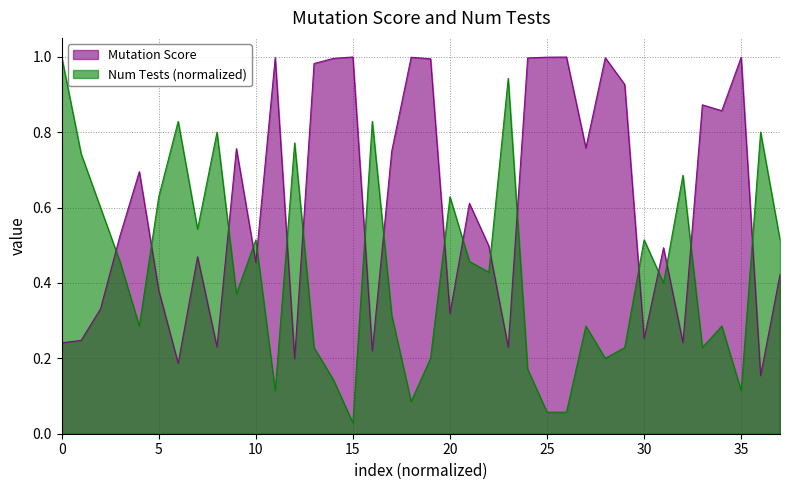

What is the difference between the maximum and second lowest values in the Num Tests series?

0.9